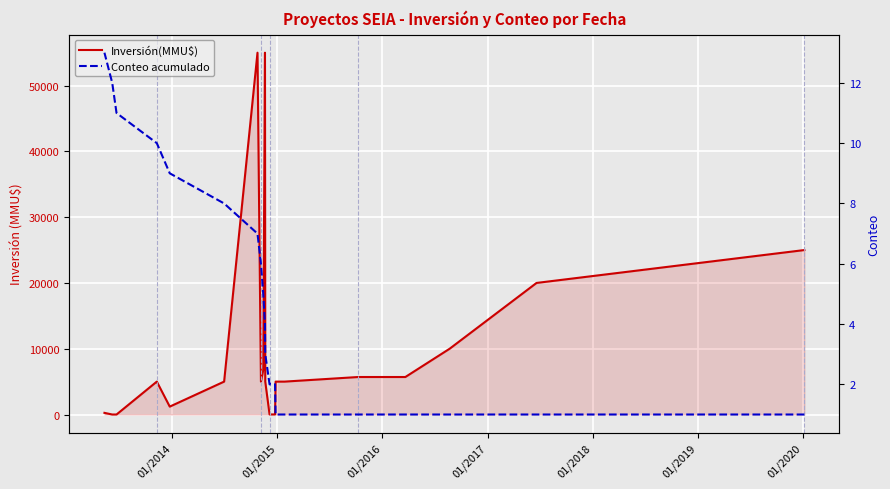

True or false: Conteo acumulado has more than 0 points higher than both neighbors.

False